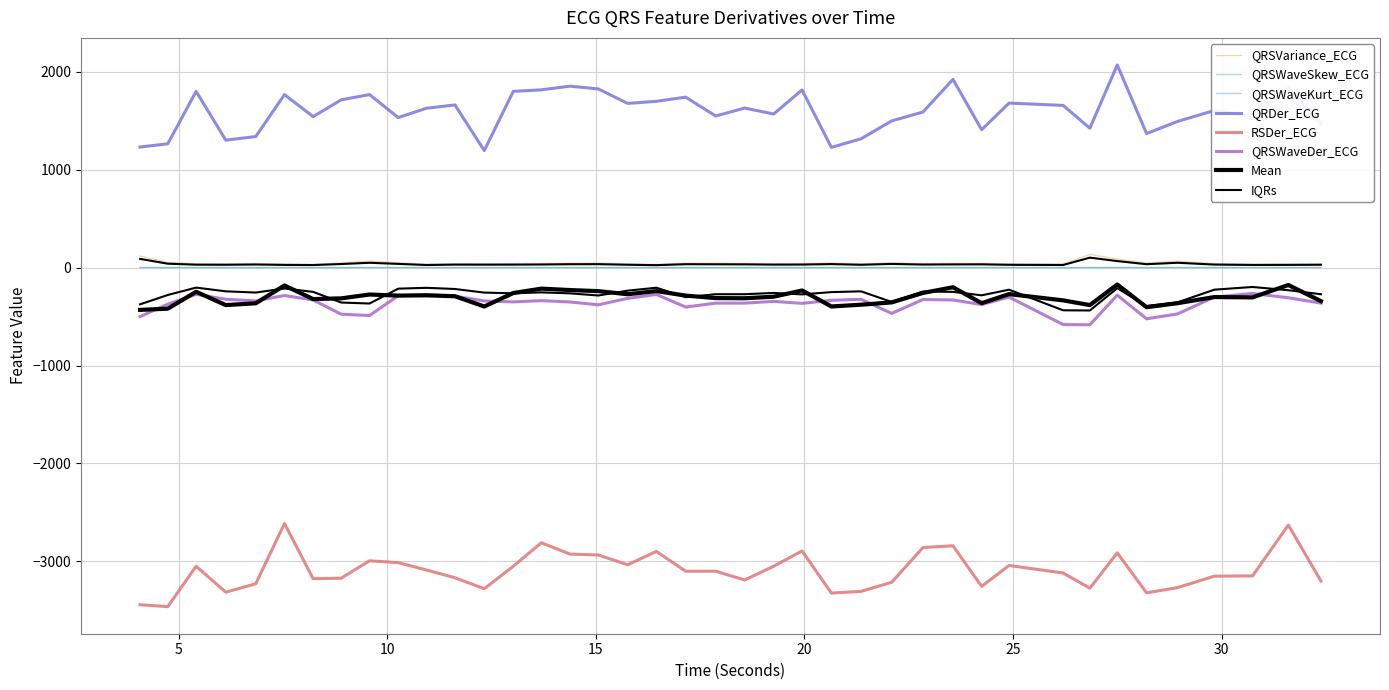

At which label is QRSVariance_ECG closest to 83?

27.5